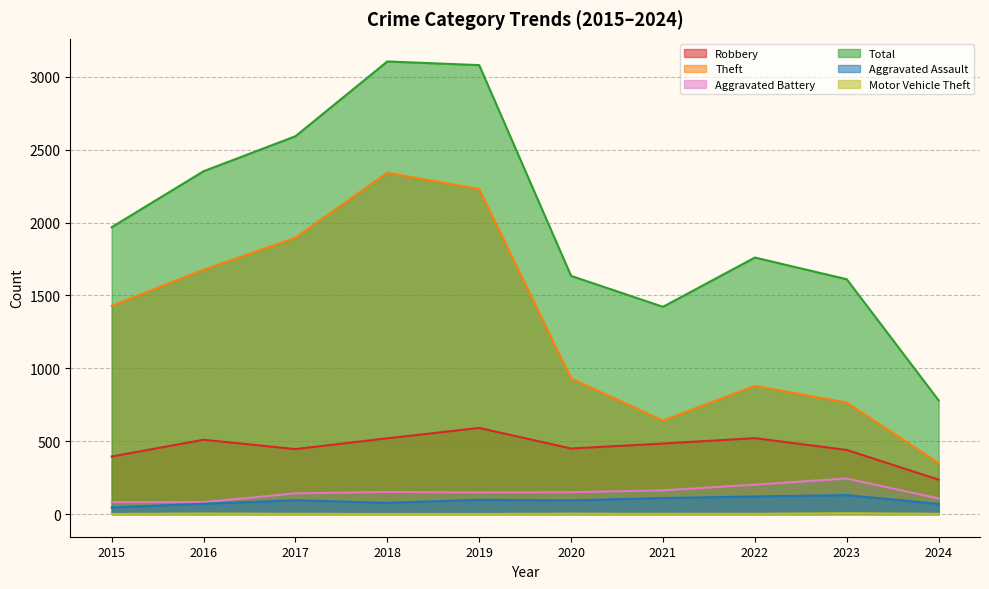

Reading left to right, transcribe all the data shown in this chart.

Robbery: 2015=395	2016=510	2017=446	2018=520	2019=591	2020=450	2021=484	2022=521	2023=440	2024=236
Theft: 2015=1429	2016=1676	2017=1896	2018=2342	2019=2230	2020=930	2021=642	2022=880	2023=765	2024=350
Aggravated Battery: 2015=82	2016=82	2017=142	2018=152	2019=148	2020=150	2021=163	2022=202	2023=244	2024=107
Total: 2015=1968	2016=2352	2017=2592	2018=3105	2019=3080	2020=1634	2021=1422	2022=1760	2023=1611	2024=780
Aggravated Assault: 2015=46	2016=71	2017=95	2018=77	2019=98	2020=94	2021=110	2022=121	2023=130	2024=70
Motor Vehicle Theft: 2015=1	2016=4	2017=2	2018=1	2019=1	2020=3	2021=2	2022=2	2023=6	2024=2